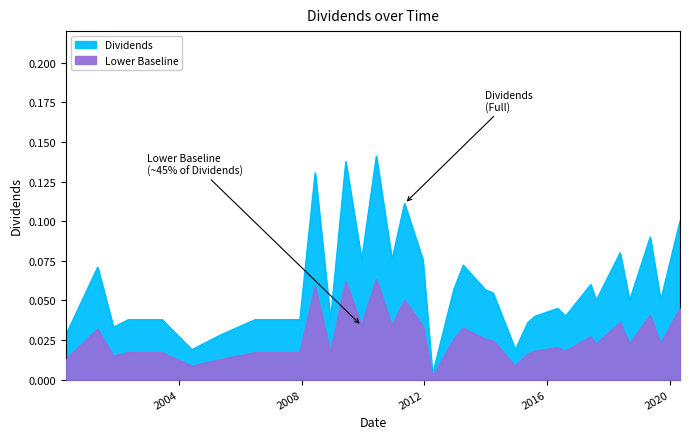

What is the label of the 34th point from the right?

2001-11-12